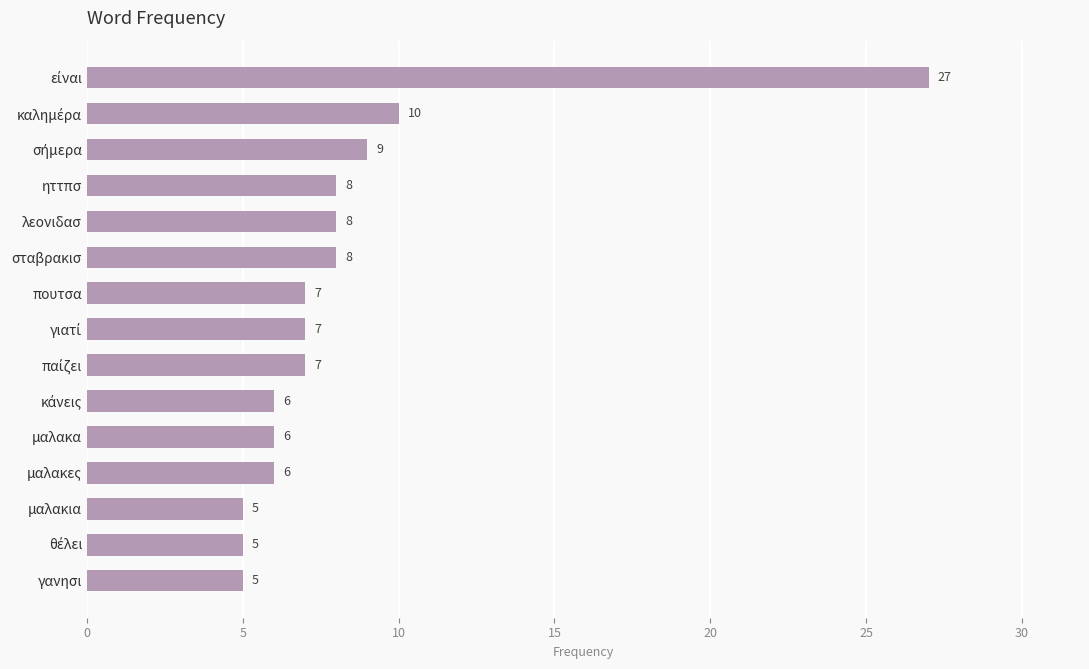

What is the minimum value shown in the chart?

5